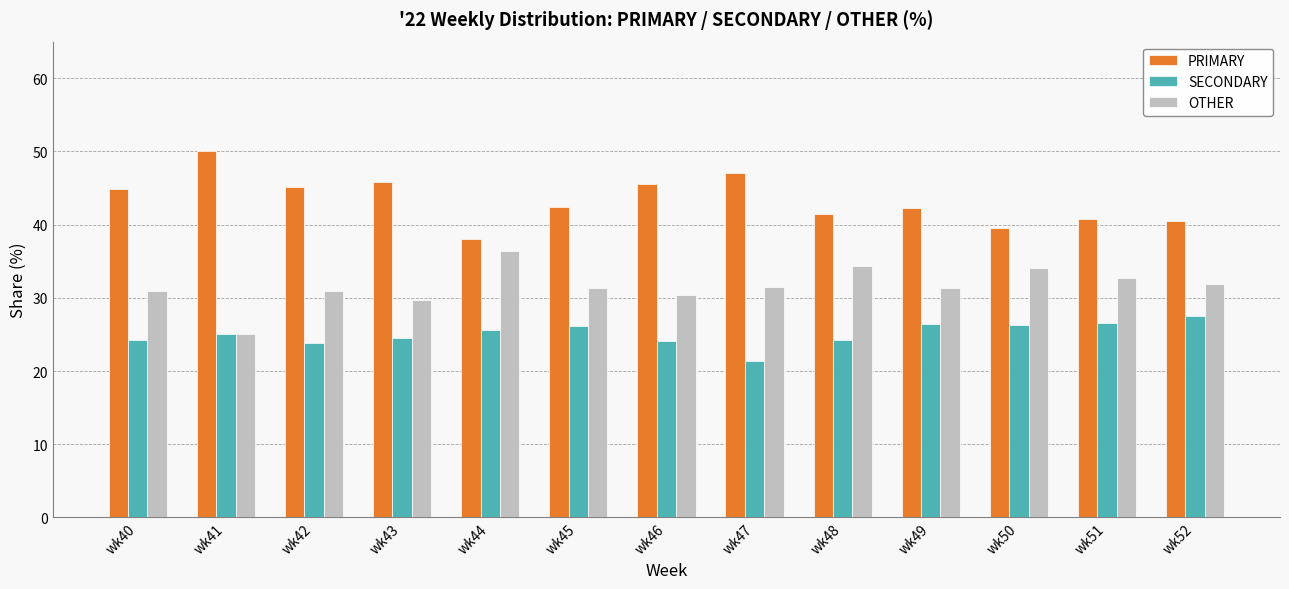

What is the spread (max minus min) of values at wk48?

17.2